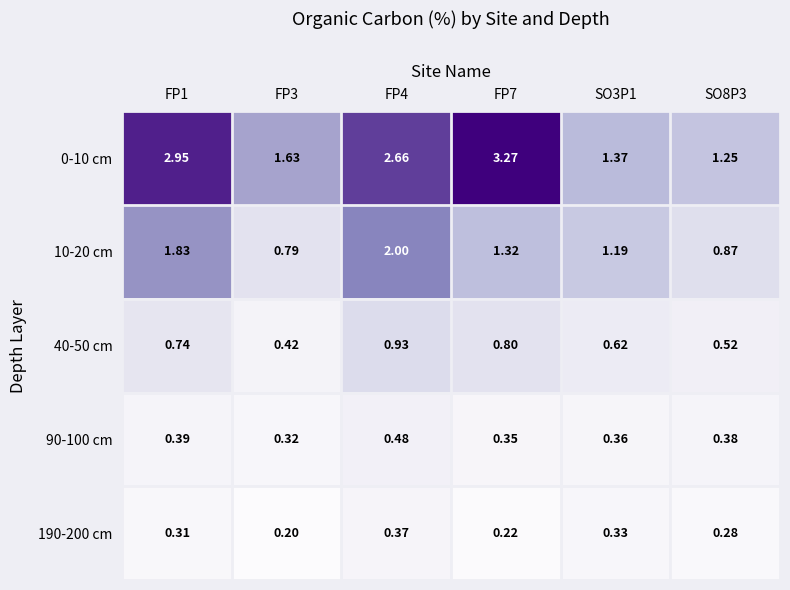

Count the number of data series in this chart.

5